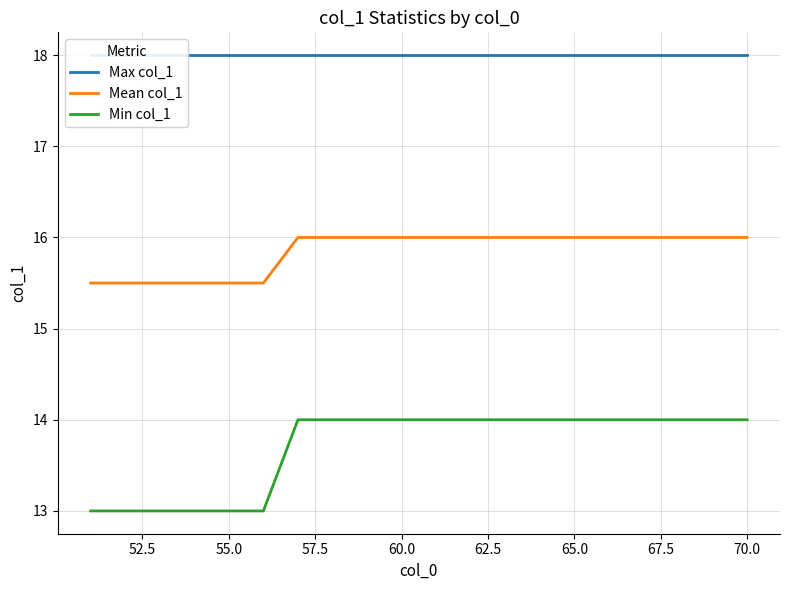

True or false: Mean col_1 and Min col_1 cross at least once.

False